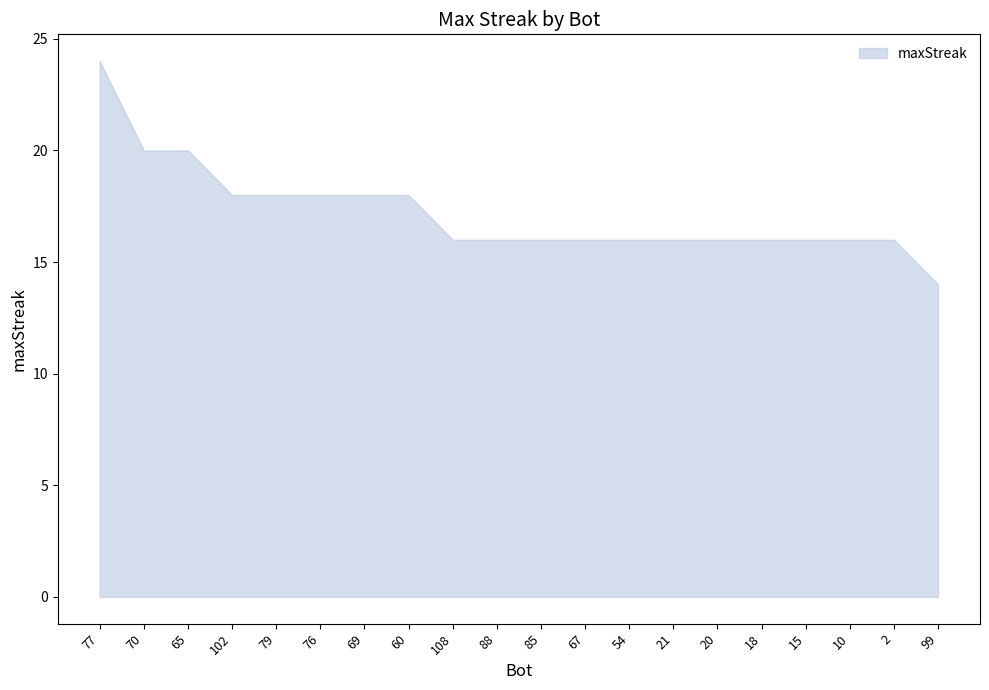

Which label corresponds to the largest value in the chart?

77